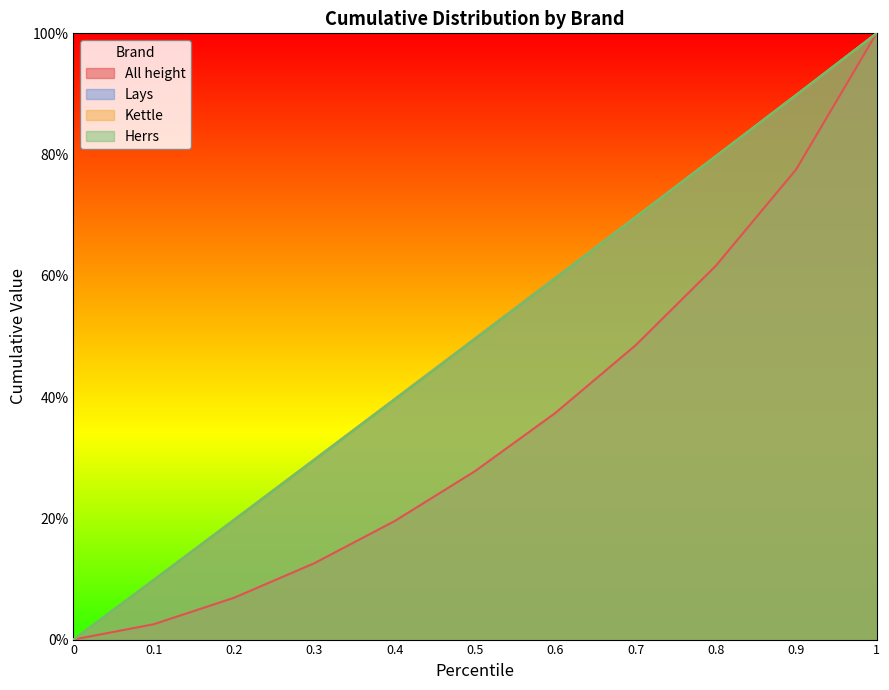

What is the average value of the Lays series?

0.5